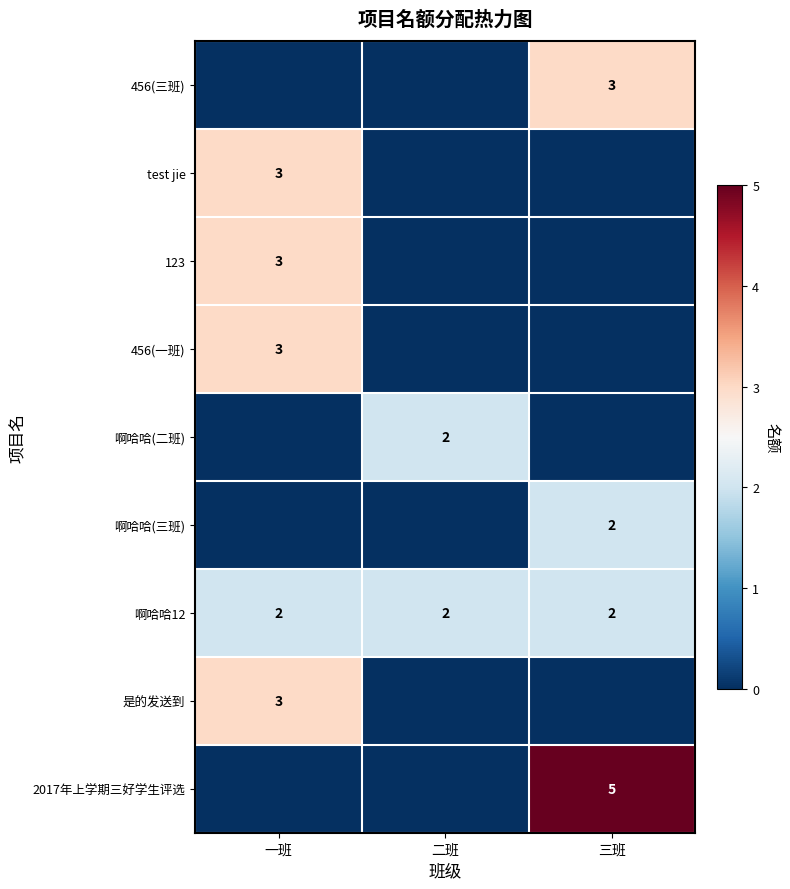

The value of 456(三班) at 三班 is 1. True or false?

False